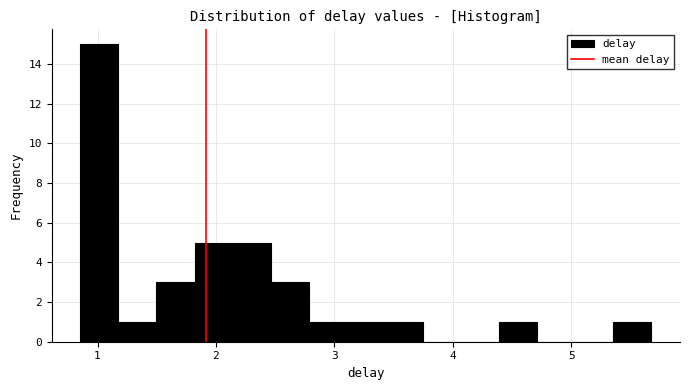

Read against the x-axis, roughly where is the centre of the tallest bar?

1.0